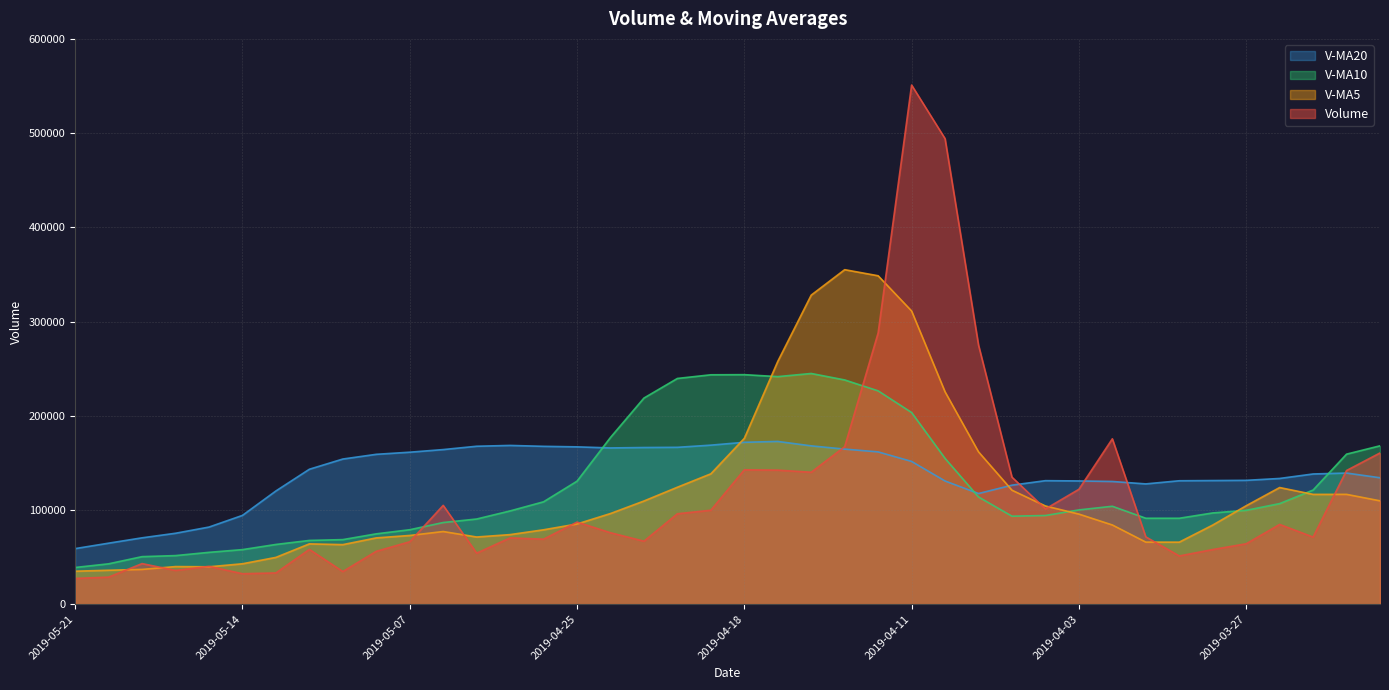

At which category is the sum across all series the highest?

2019-04-11